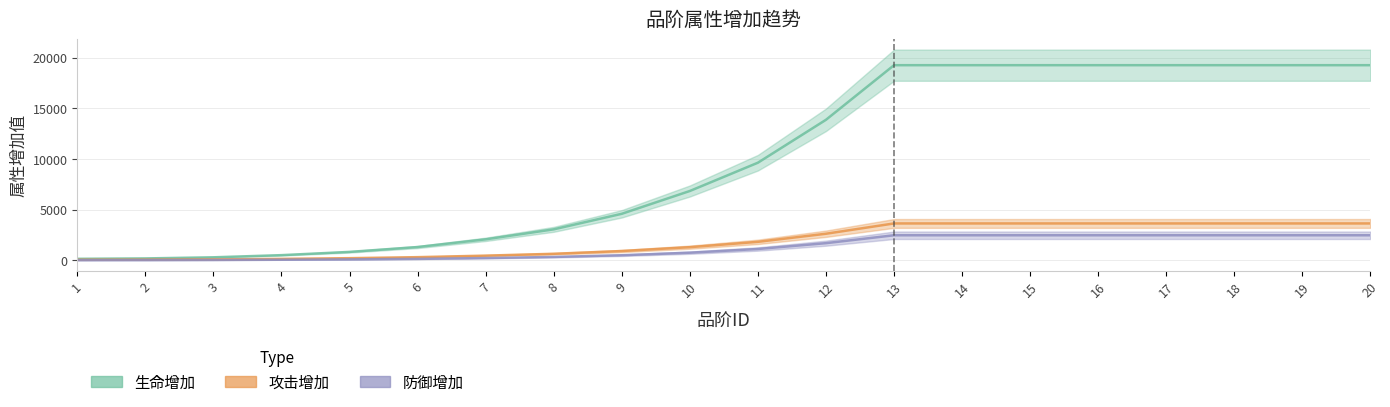

Between 5 and 7, which series saw the biggest shift?

生命增加